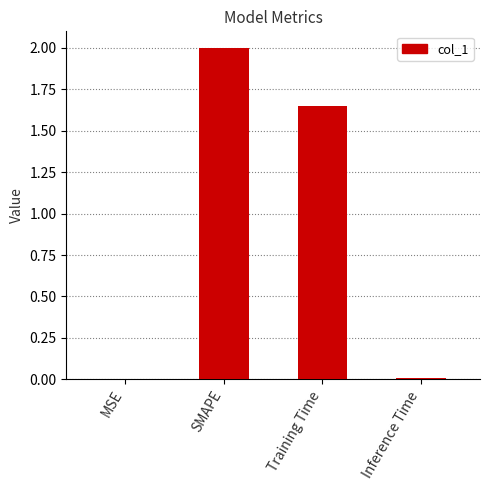

What is the sum of the values at Inference Time and Training Time?

1.7